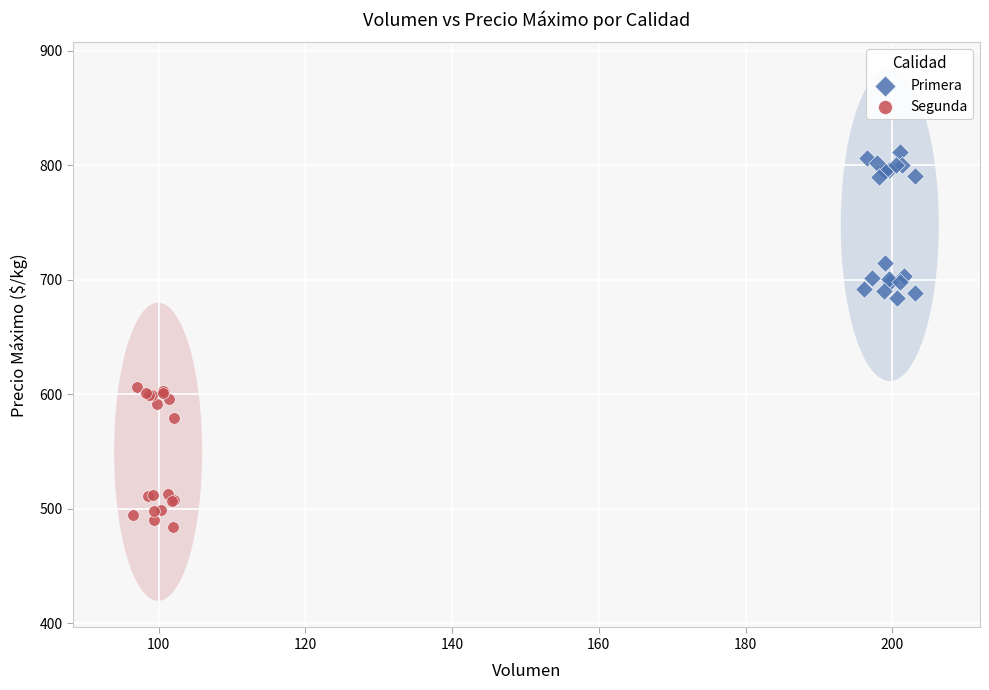

Which series contains the lowest Y value?

Segunda